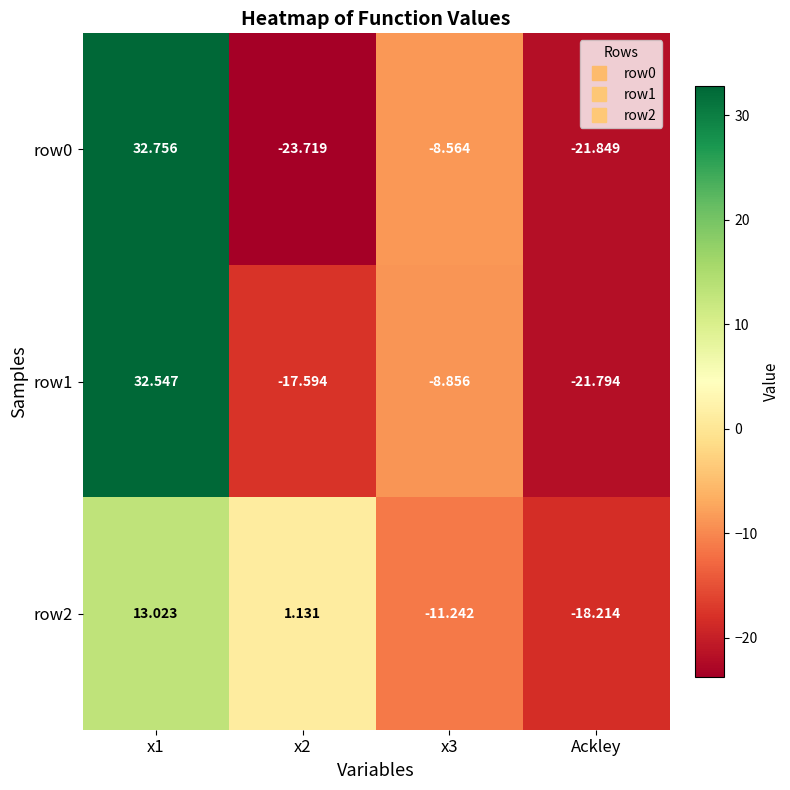

Is the value of row0 at x1 greater than the value of row2 at x3?

Yes